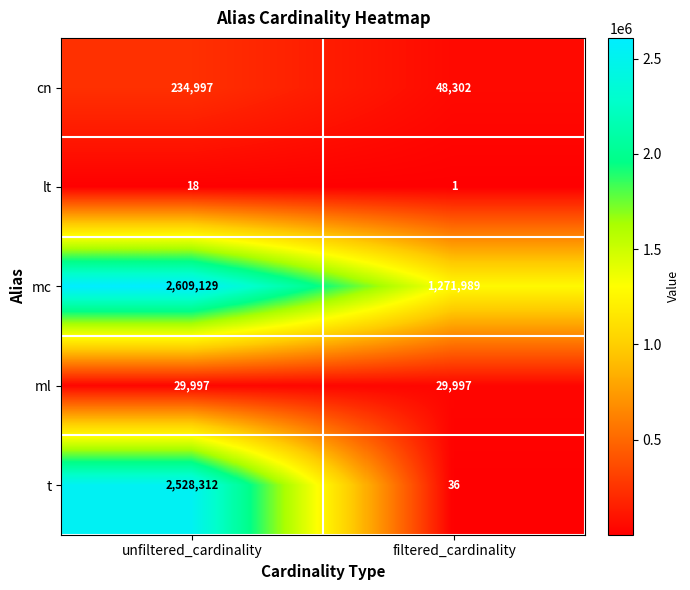

Is it true that cn equals 48302 at filtered_cardinality?

True